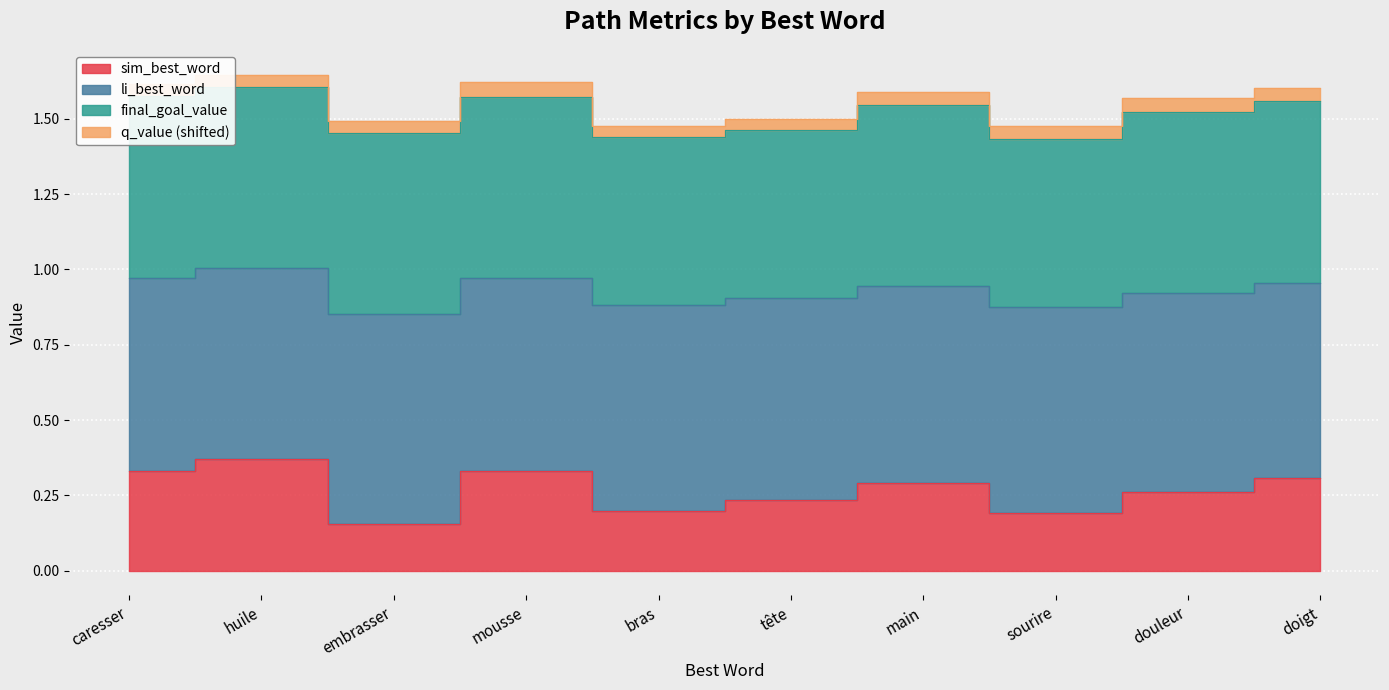

Which series has the largest range (max minus min)?

sim_best_word